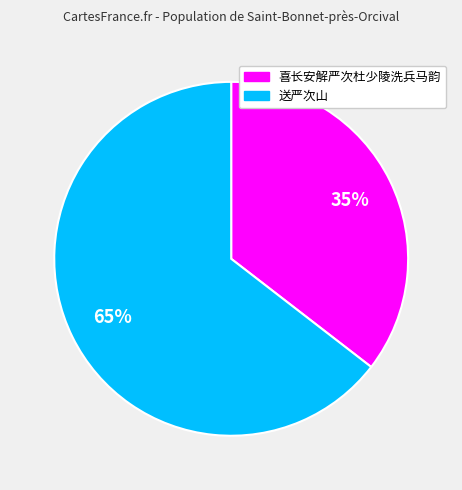

Rank the categories by value from lowest to highest.

喜长安解严次杜少陵洗兵马韵, 送严次山